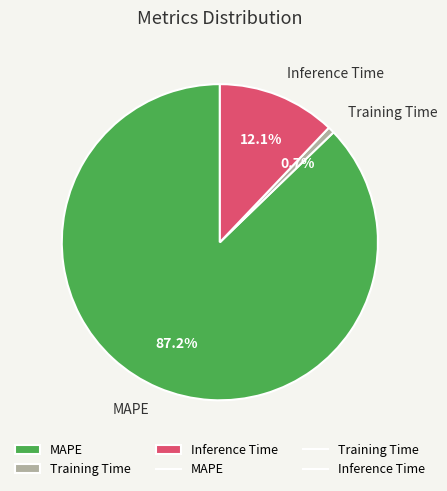

What percentage is the Inference Time slice, to the nearest percent?

12%